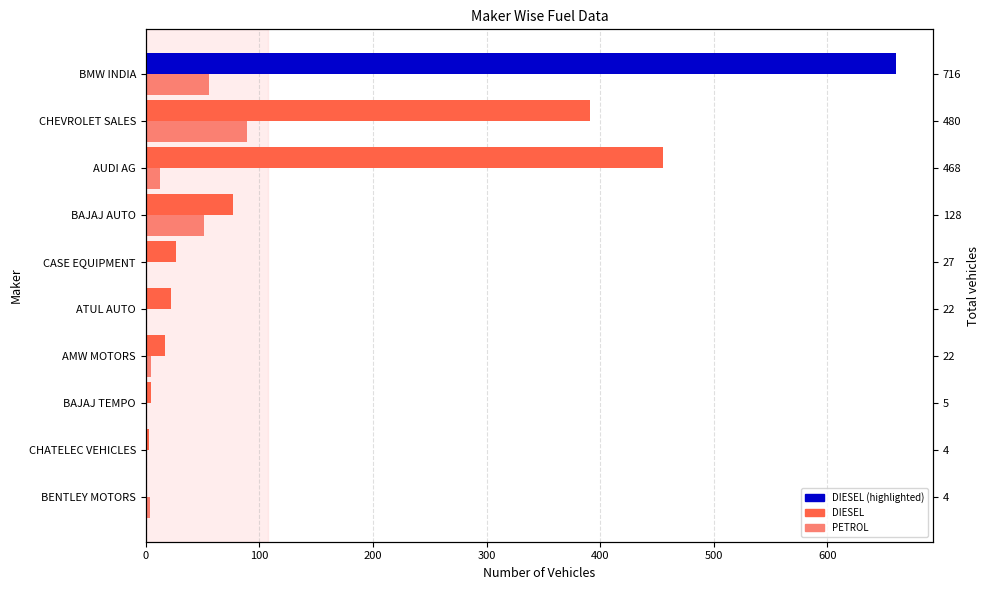

What is the average value of the PETROL series?

22